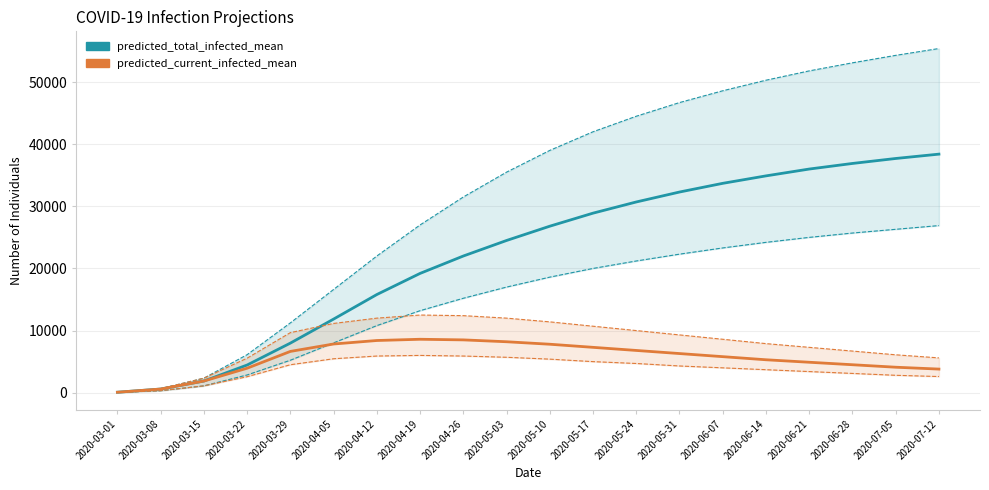

How many values in the predicted_current_infected_mean series are below 6300?

10